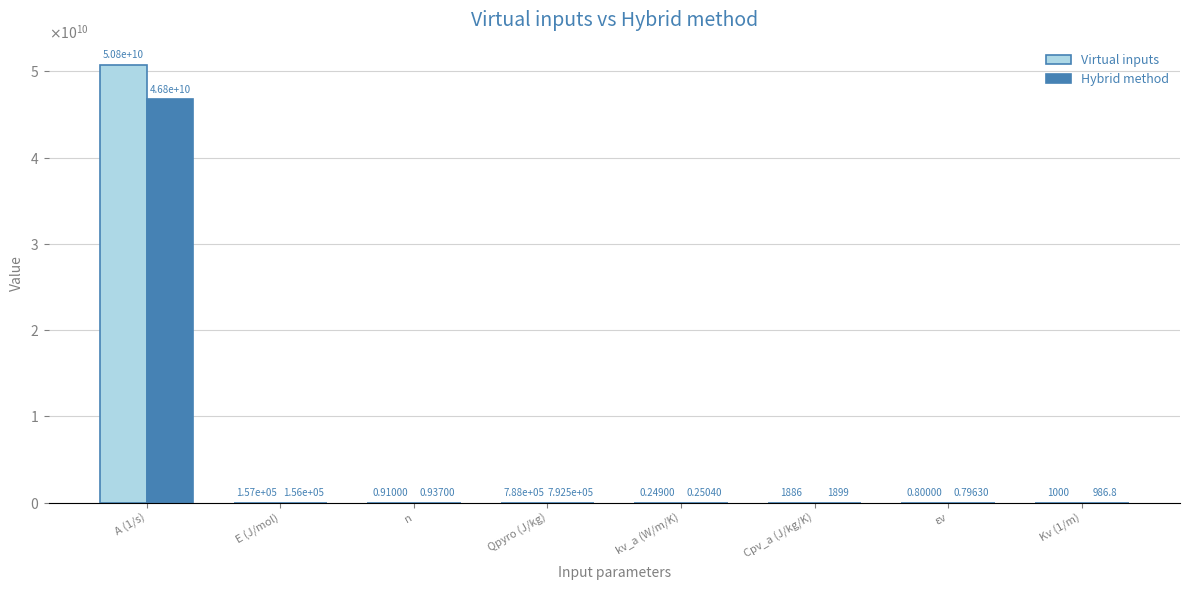

At which category is the sum across all series the highest?

A (1/s)